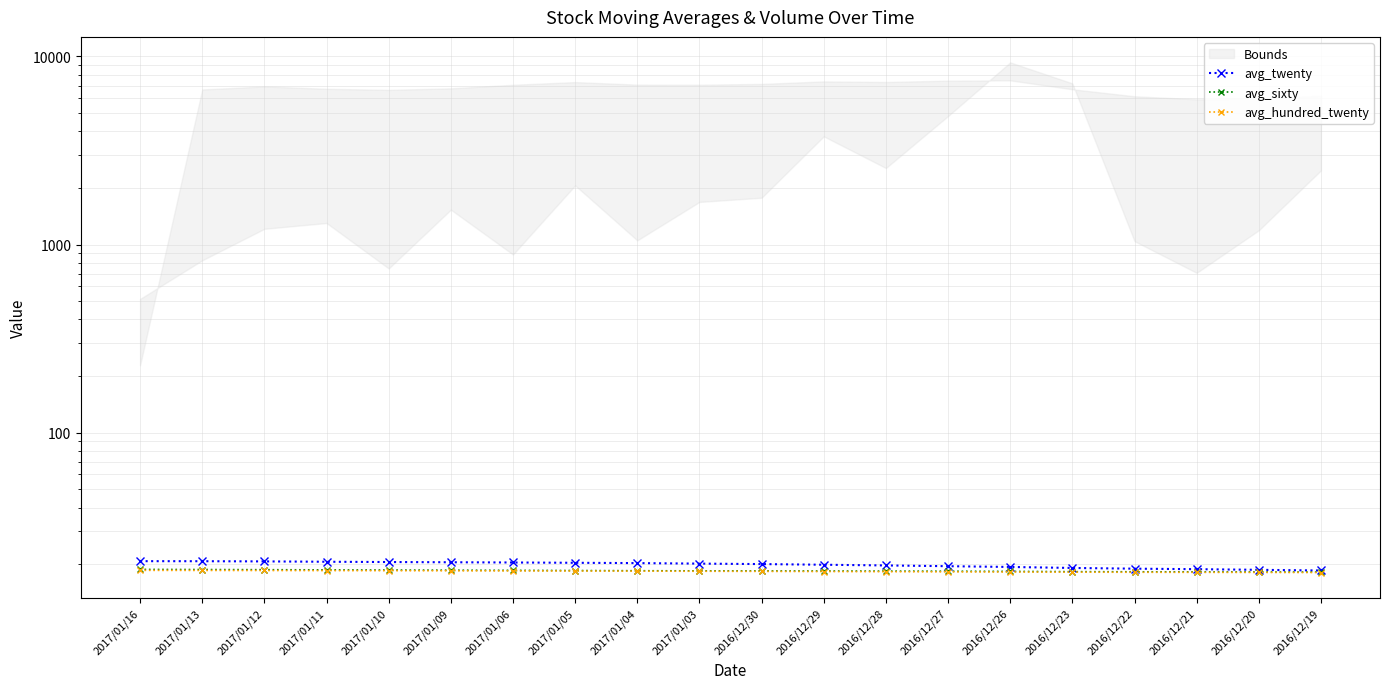

Read the avg_hundred_twenty value at 2016/12/27.

18.2